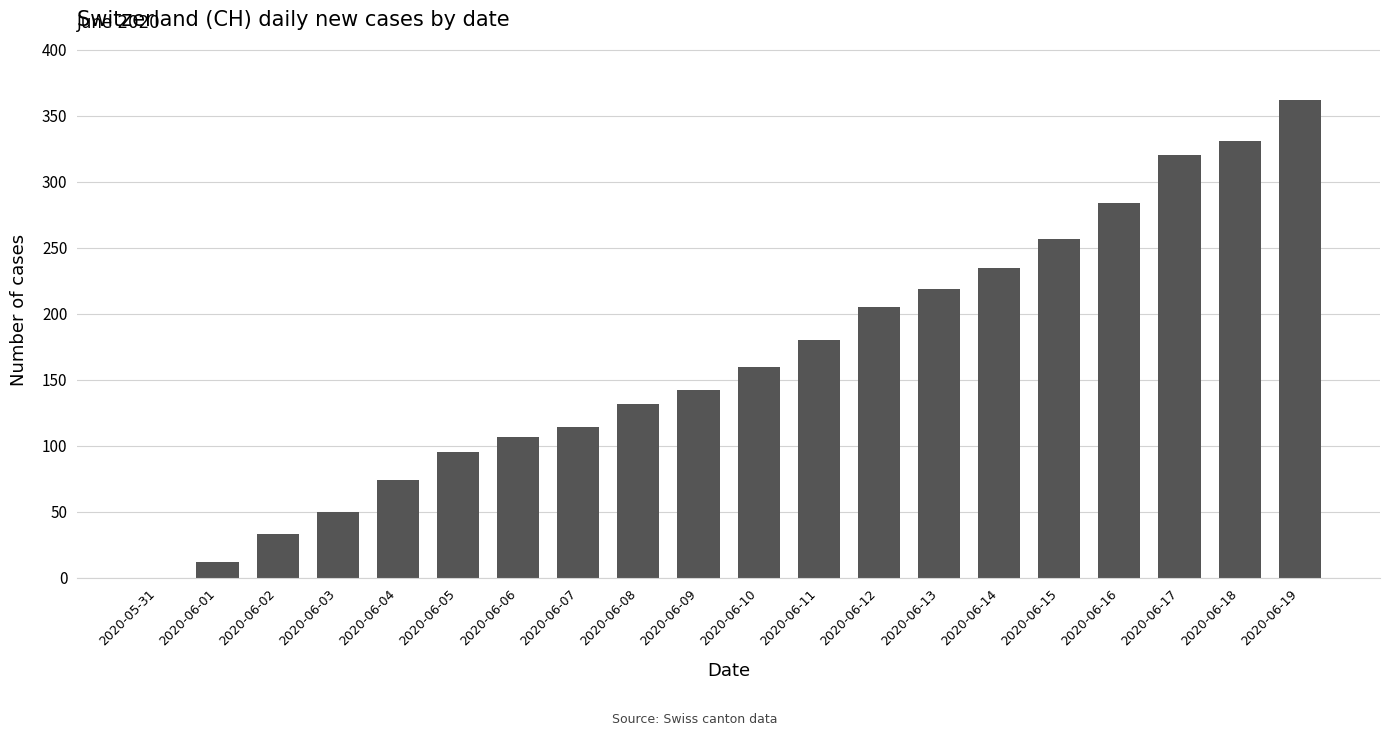

The value at 2020-06-11 is 116. True or false?

False